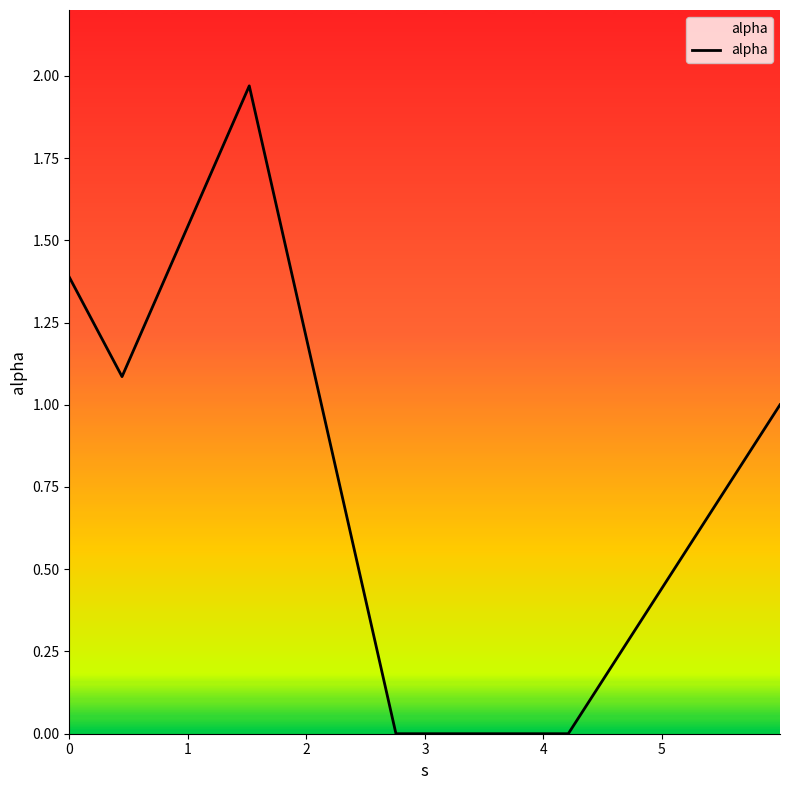

True or false: there are more than 1 points higher than both neighbors.

False